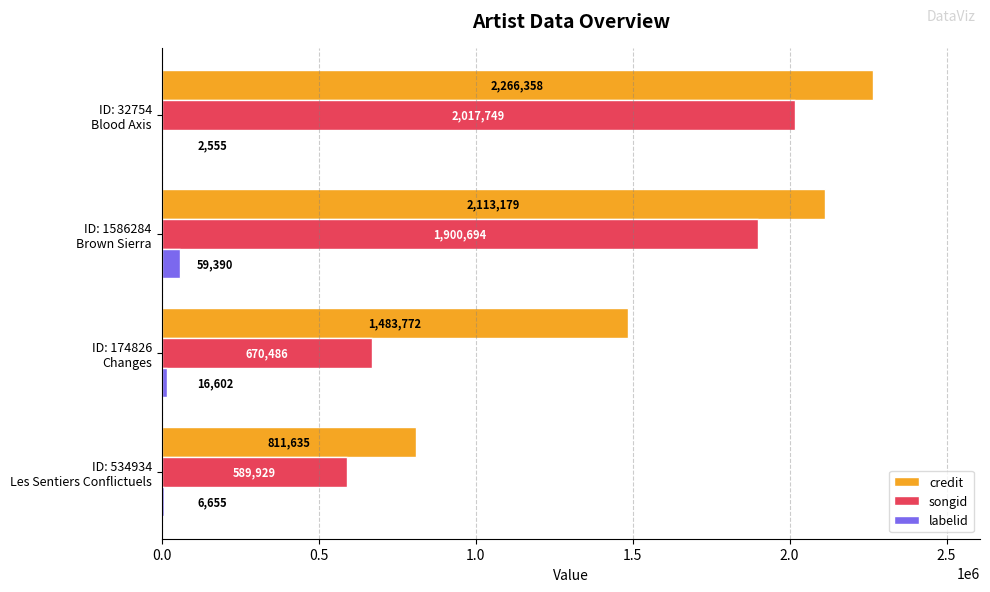

Which series has the largest total across all categories?

credit